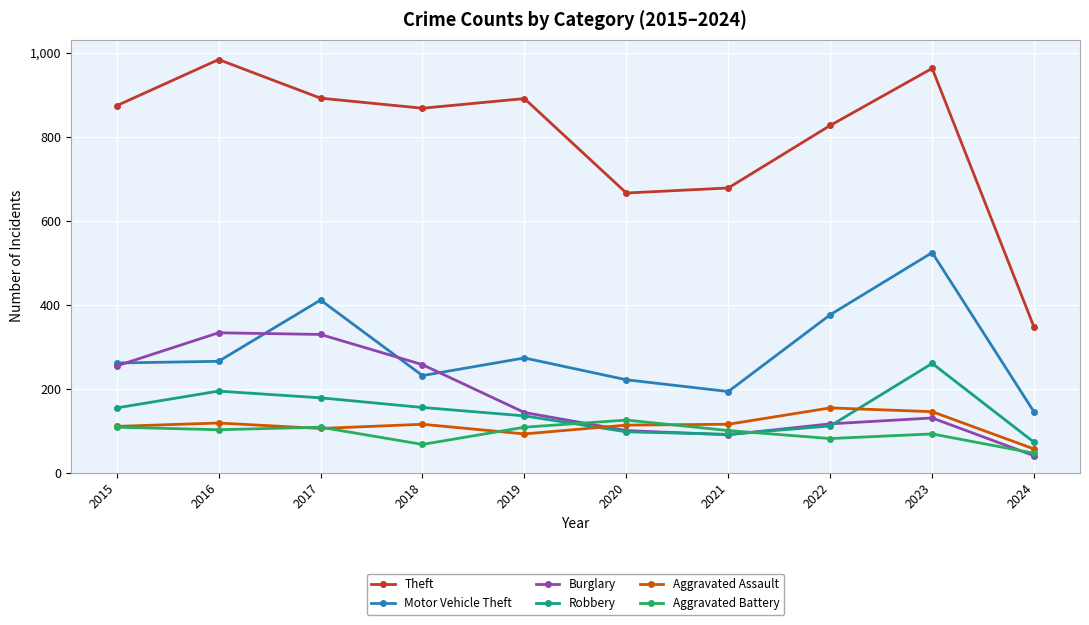

True or false: Motor Vehicle Theft has more than 2 interior local peaks.

True